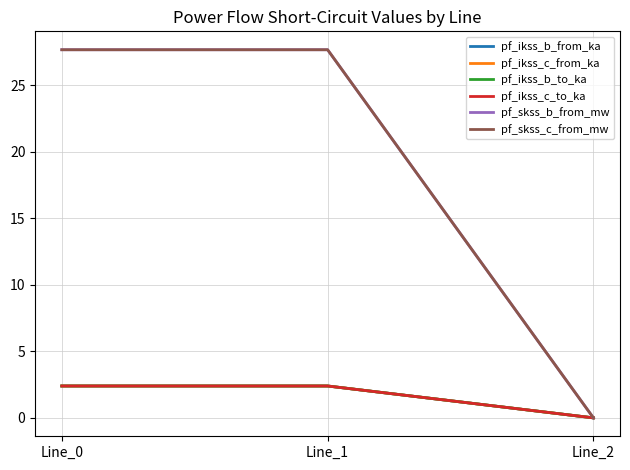

Does the chart have visible grid lines?

Yes